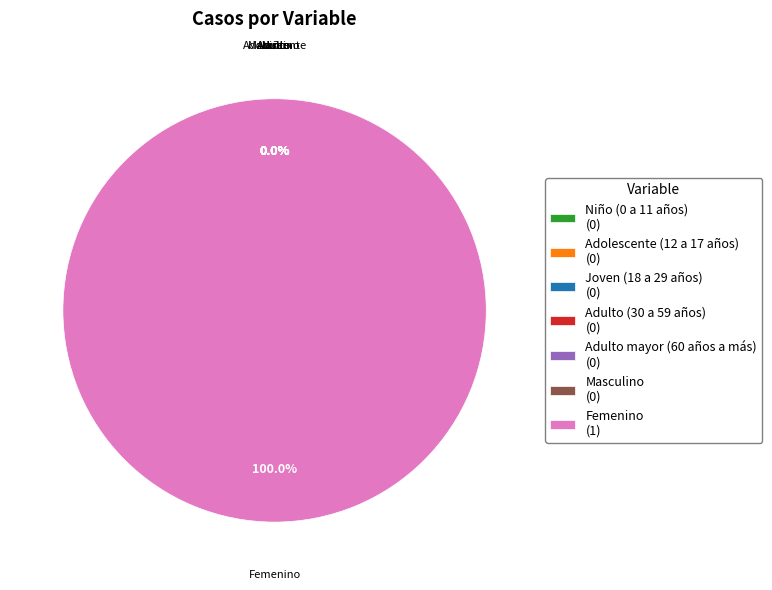

Count the number of slices in the pie.

7